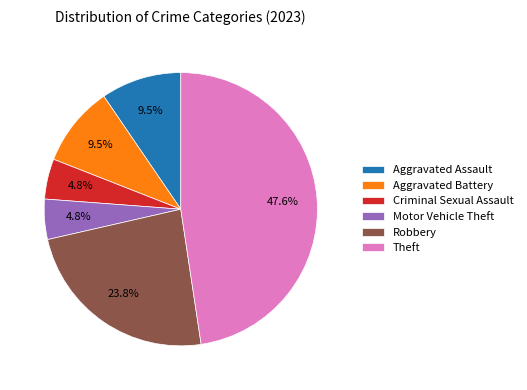

Between Theft and Robbery, which is larger?

Theft